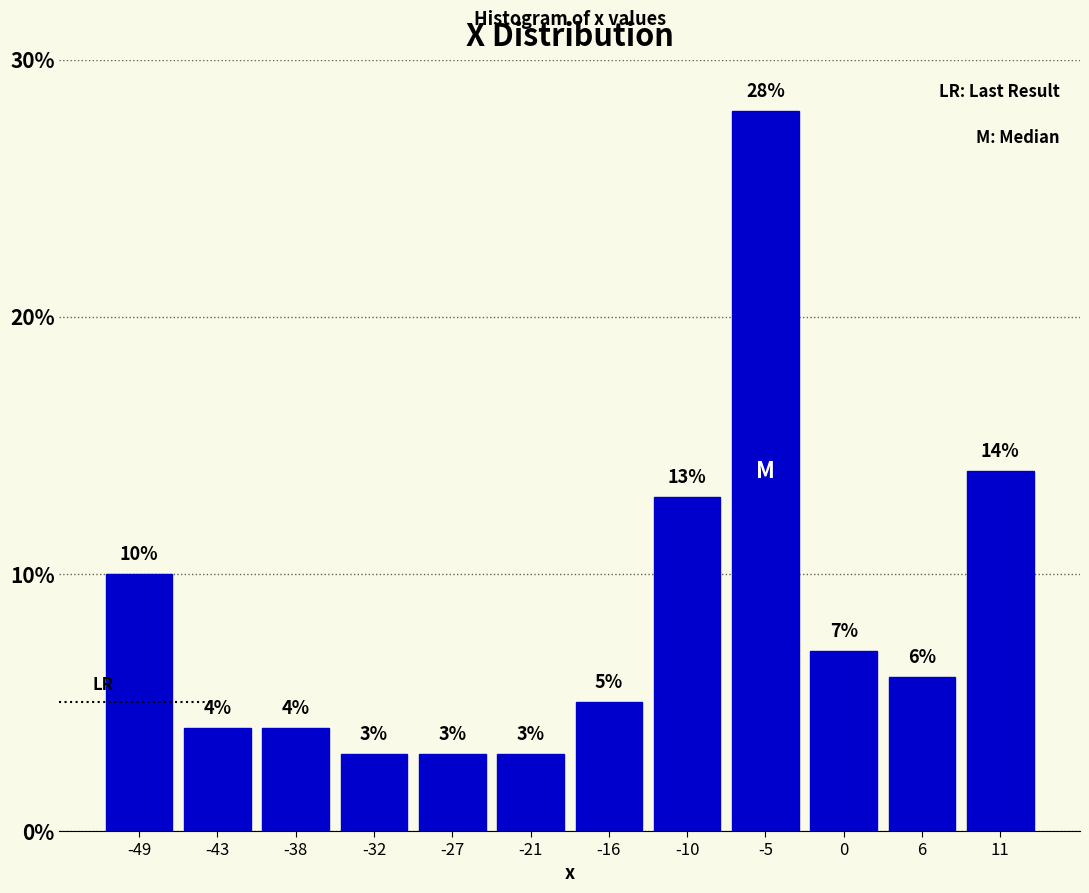

Reading left to right, list every bar in this chart as the range it spans on the x-axis followed by its height. The bar edges are not printed on the chart, so give them approximately, as read against the axis.

-51 to -46: 10
-46 to -40: 4
-40 to -35: 4
-35 to -30: 3
-30 to -24: 3
-24 to -19: 3
-19 to -13: 5
-13 to -8: 13
-8 to -2: 28
-2 to 3: 7
3 to 9: 6
9 to 14: 14